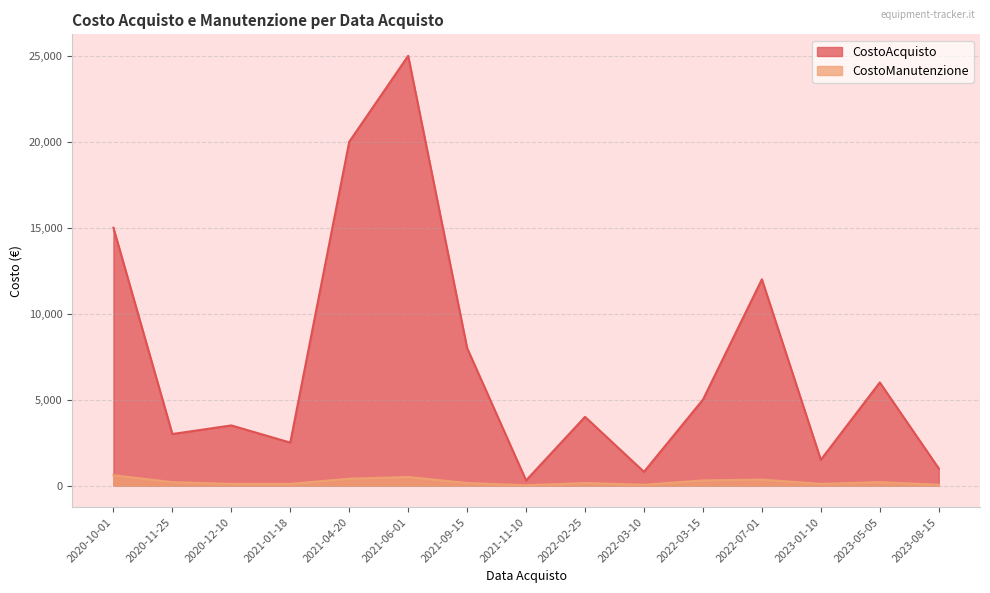

True or false: CostoAcquisto has more than 1 points higher than both neighbors.

True